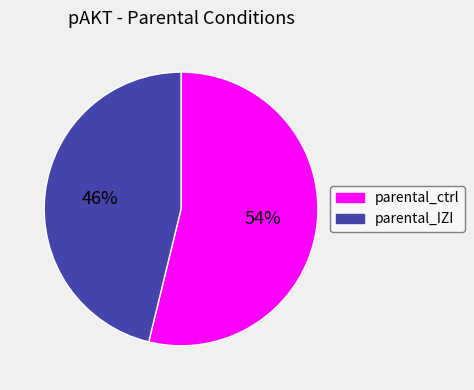

Which slice is the smallest?

parental_IZI